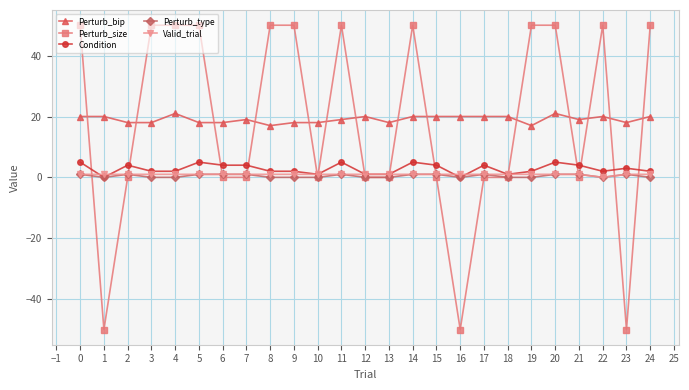

What value does the Valid_trial series have at 1?

1